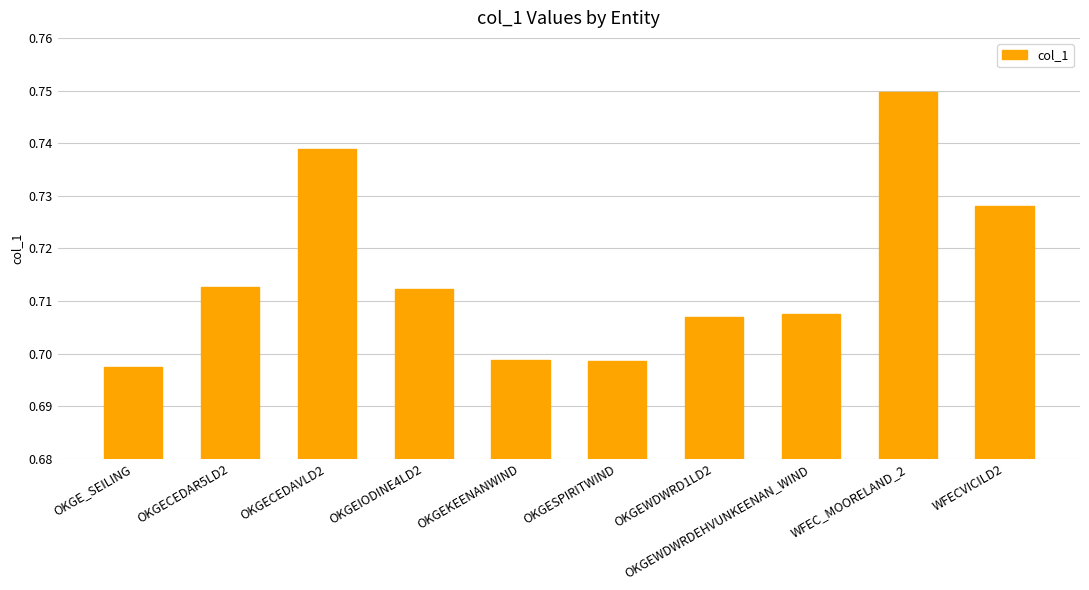

Between OKGESPIRITWIND and WFEC_MOORELAND_2, which is larger?

WFEC_MOORELAND_2